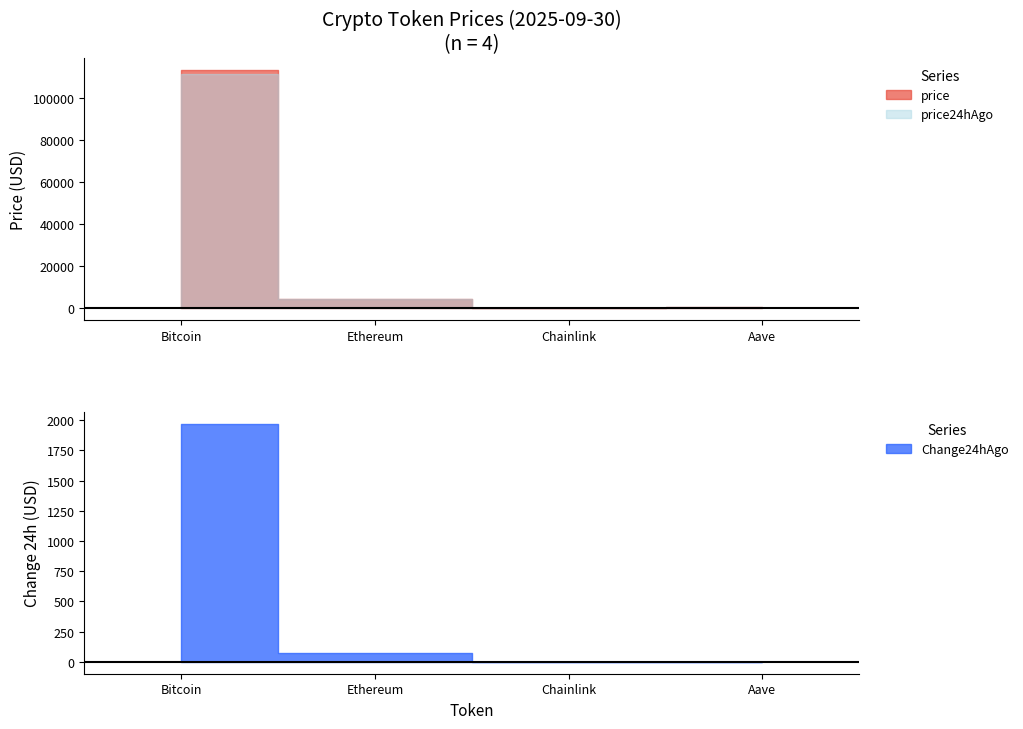

Reading left to right, transcribe all the data shown in this chart.

price: Bitcoin=113743.0	Ethereum=4179.9	Chainlink=21.4	Aave=272.7
price24hAgo: Bitcoin=111770.0	Ethereum=4108.0	Chainlink=21.3	Aave=272.4
Change24hAgo: Bitcoin=1973.0	Ethereum=71.9	Chainlink=0.1	Aave=0.3